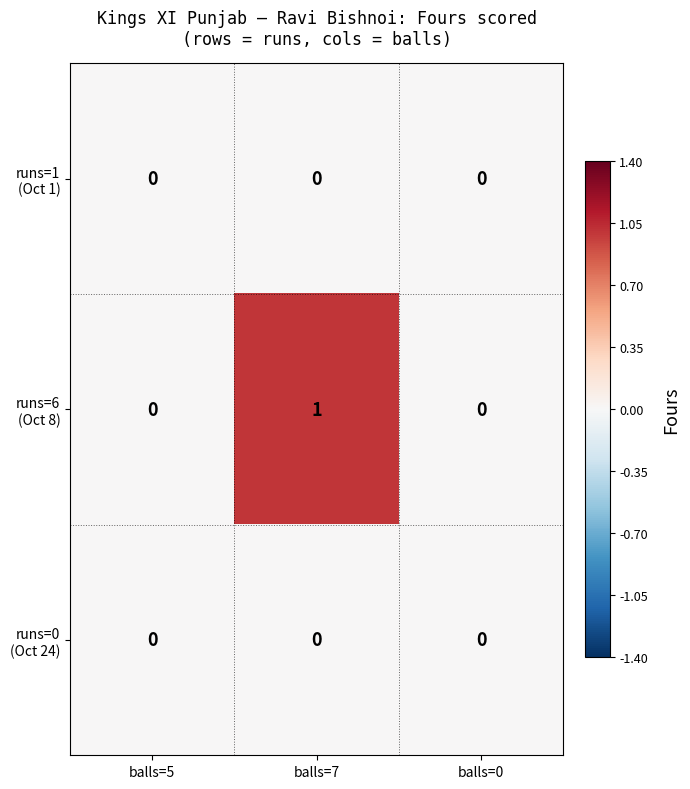

At which category is the sum across all series the highest?

balls=7